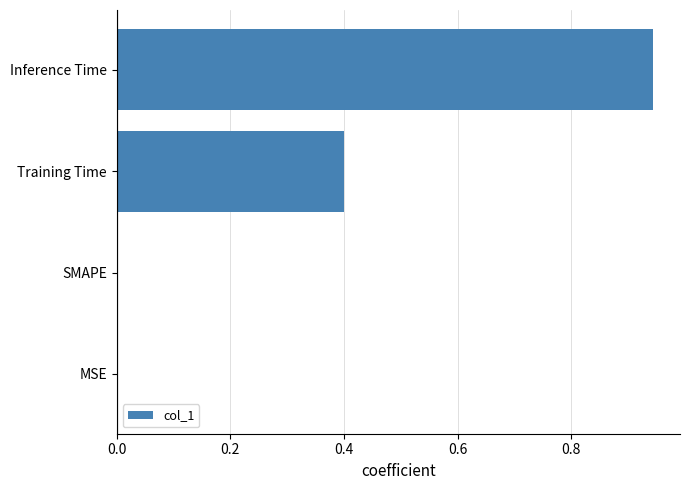

Count the number of data series in this chart.

1